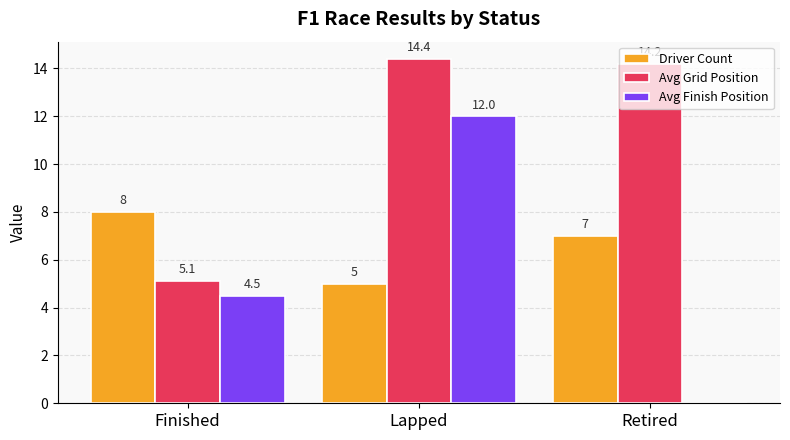

What is the sum of the Avg Grid Position values at Retired and Lapped?

28.6